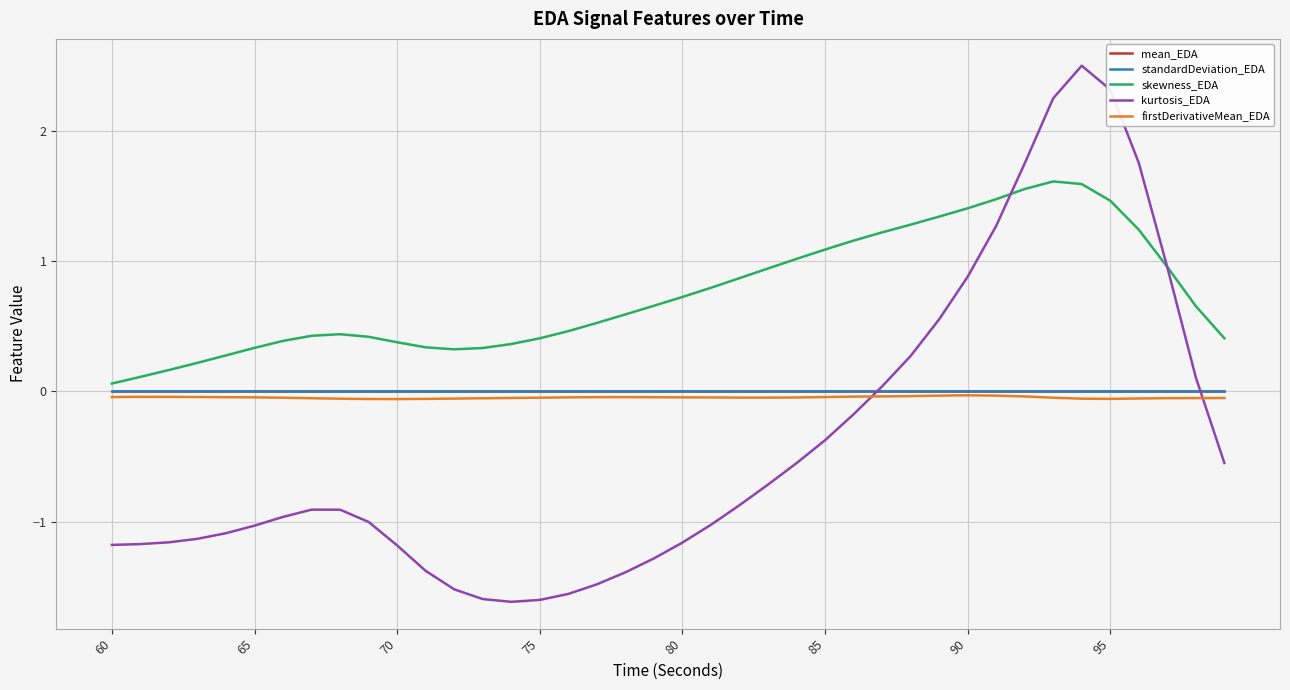

After their last crossing, which series has the higher values: firstDerivativeMean_EDA or kurtosis_EDA?

firstDerivativeMean_EDA